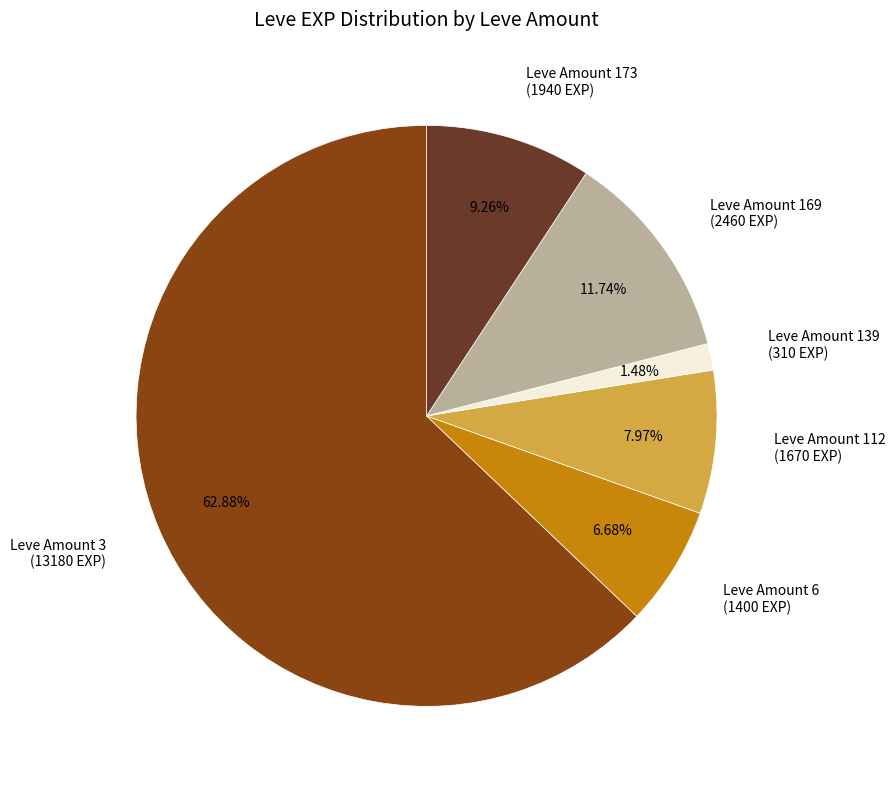

How many slices are in this pie chart?

6